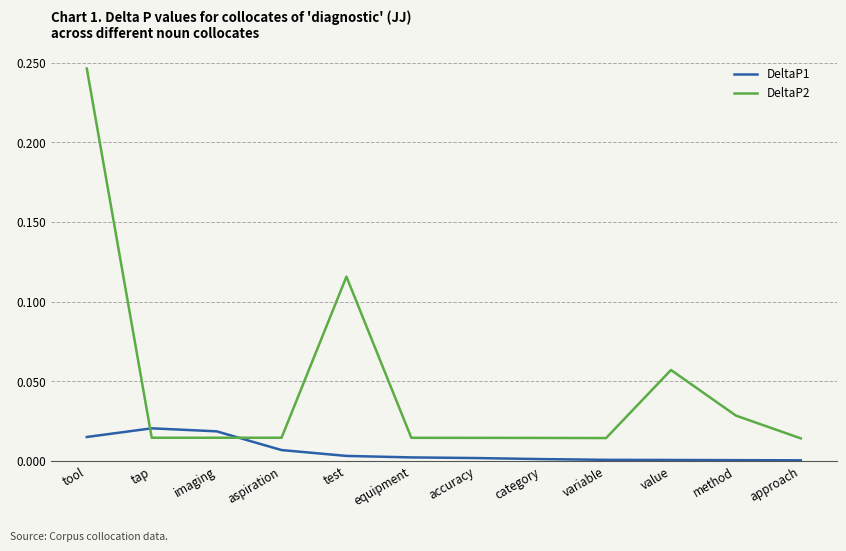

Is the value of DeltaP1 at category greater than the value of DeltaP2 at approach?

No